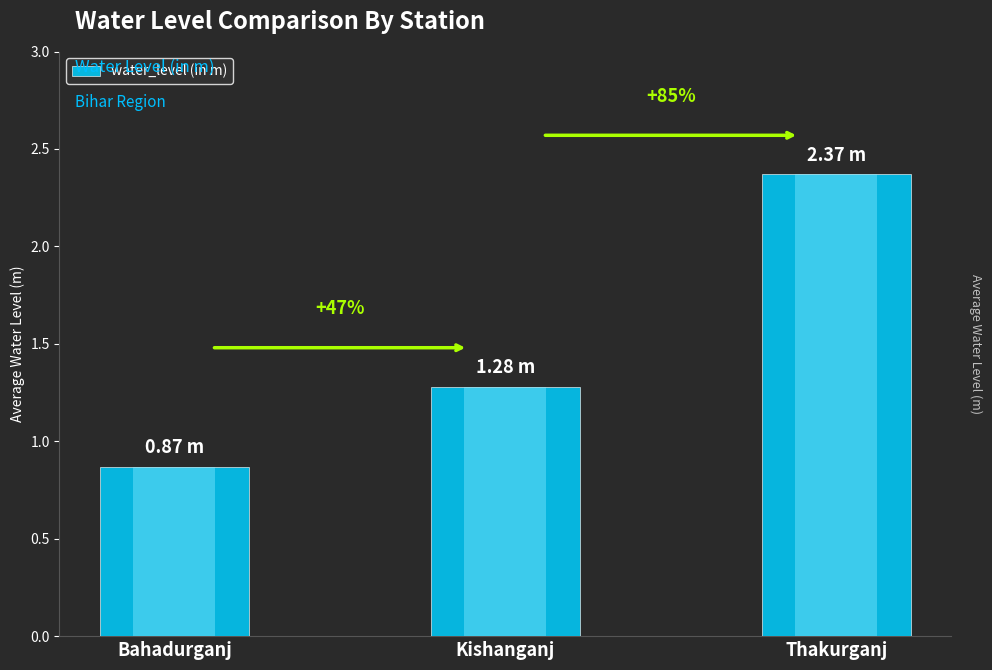

What is the greatest value displayed?

2.4